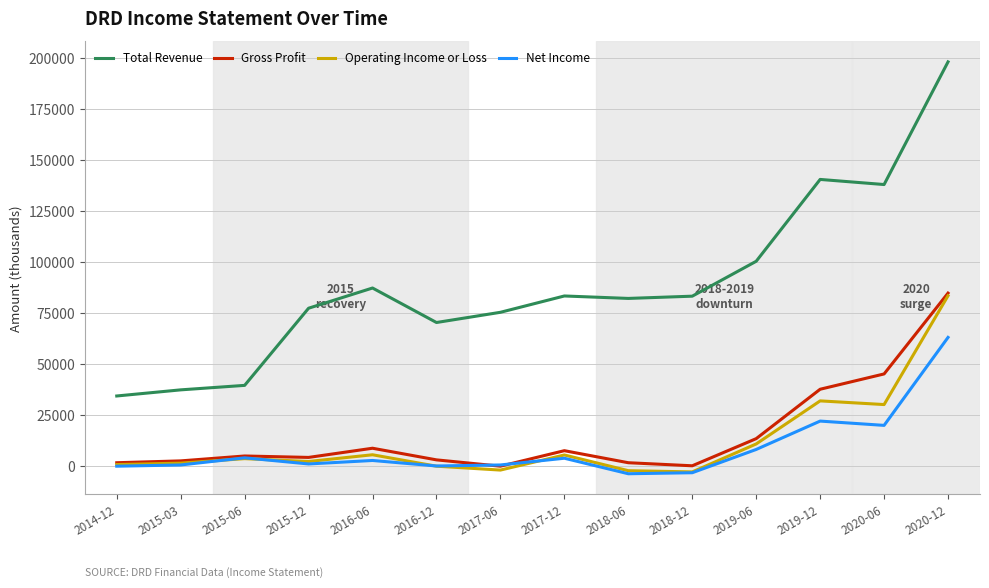

The value of Total Revenue at 2015-06 is 39700. True or false?

True